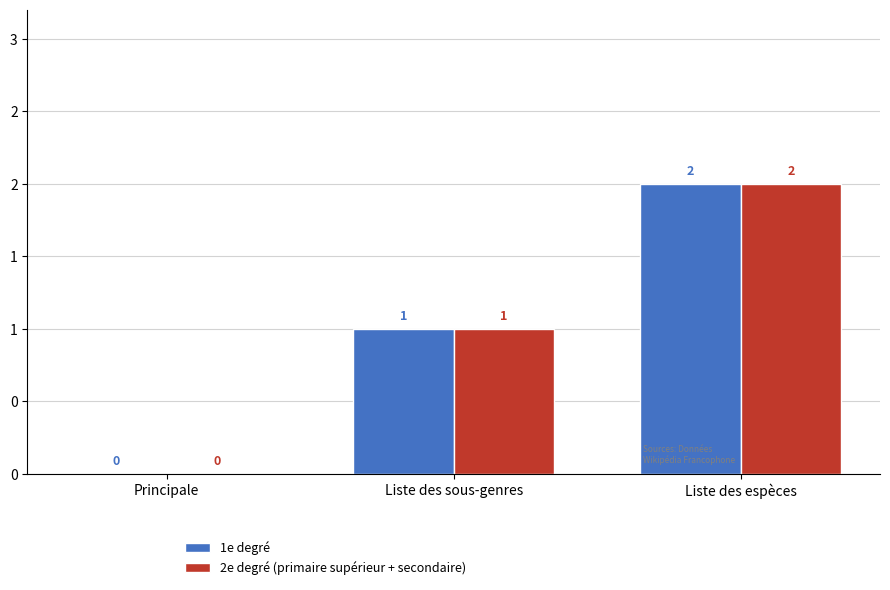

True or false: 1e degré has a value of 0 at Principale.

True